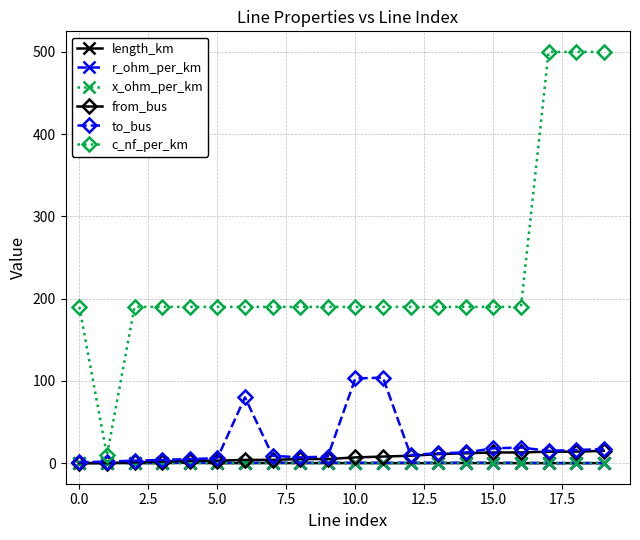

What is the value of the from_bus point at the 15th from the left?

12.0